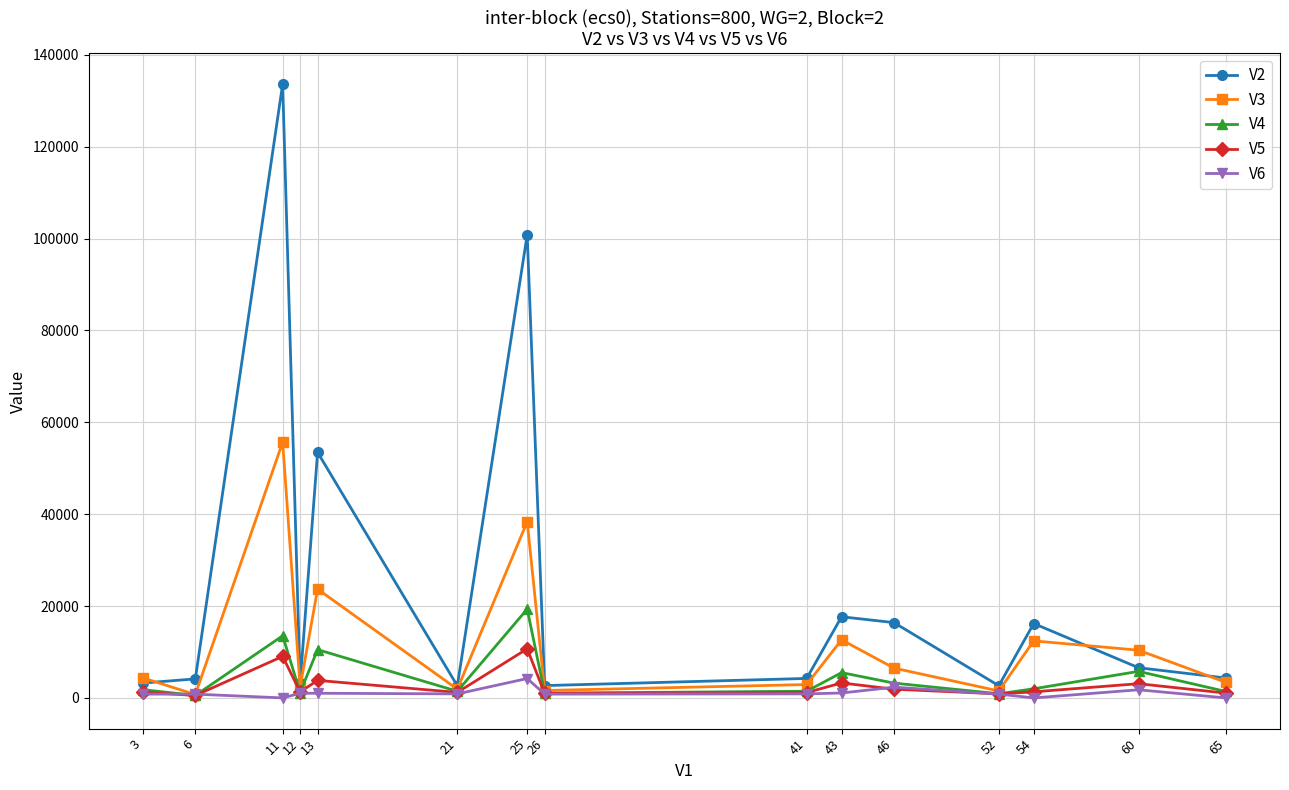

Which label corresponds to the largest value in the chart?

11